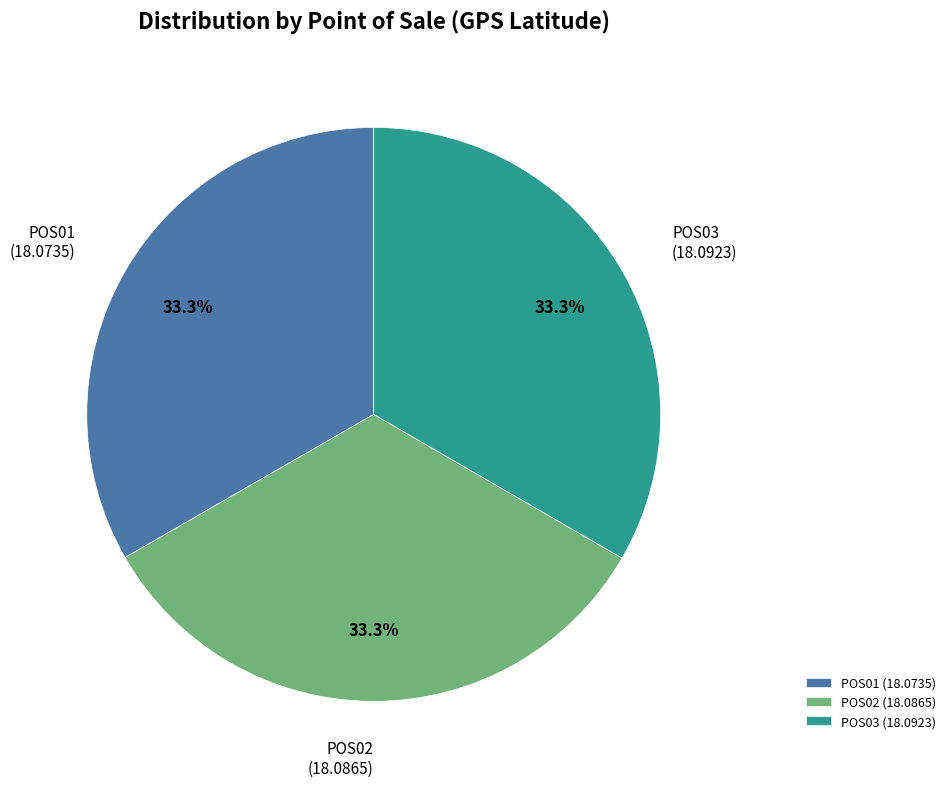

Is there a majority slice in this chart?

No